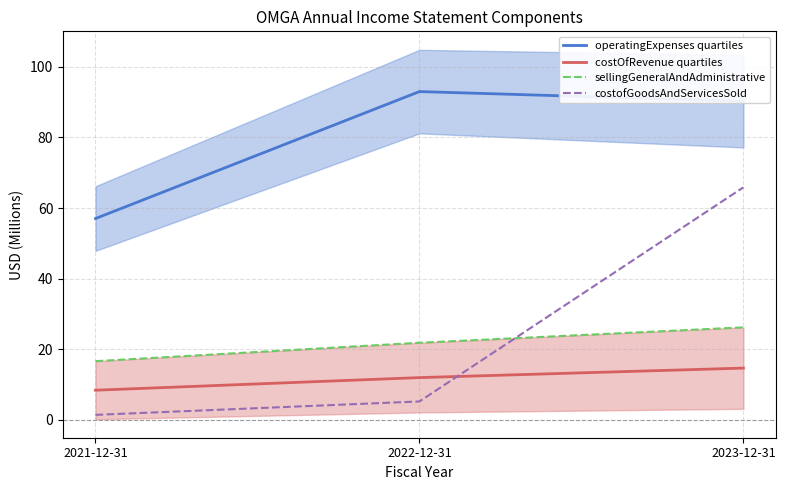

What is the label of the 2nd point from the right?

2022-12-31